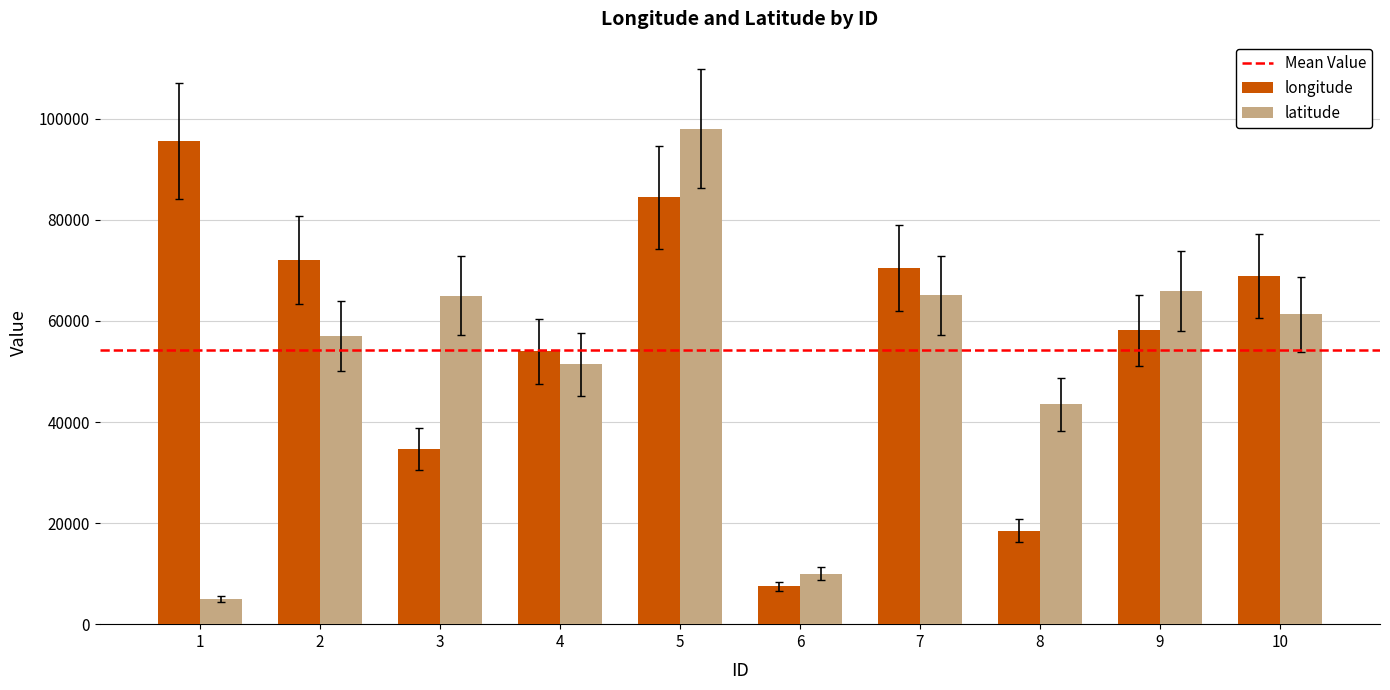

Which series has the largest range (max minus min)?

latitude